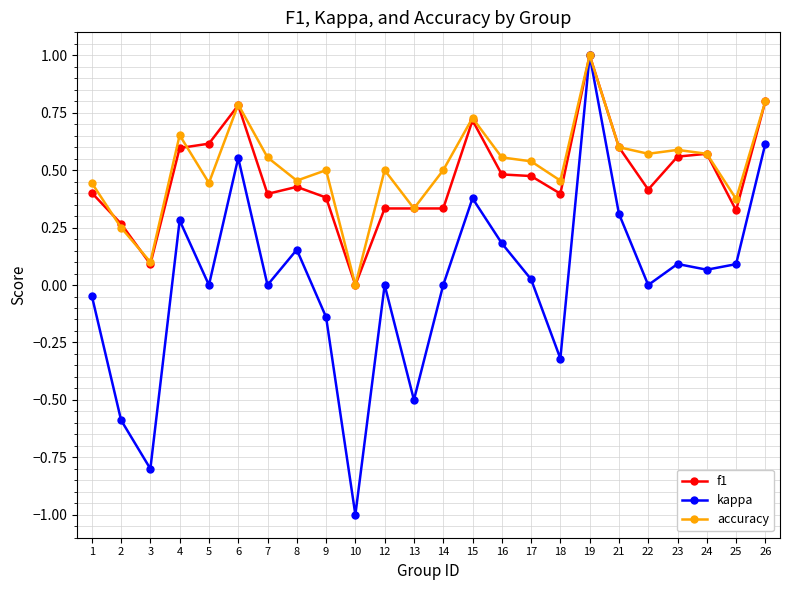

How many interior local valleys does the kappa series have?

8